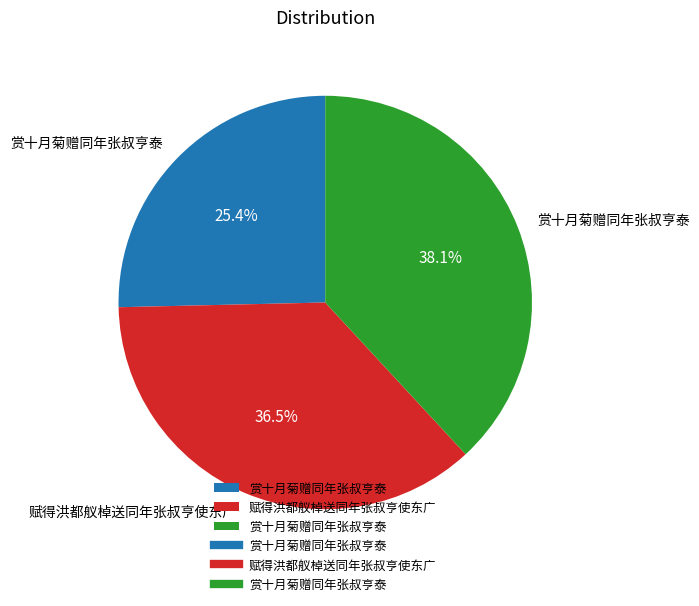

Is there a majority slice in this chart?

No